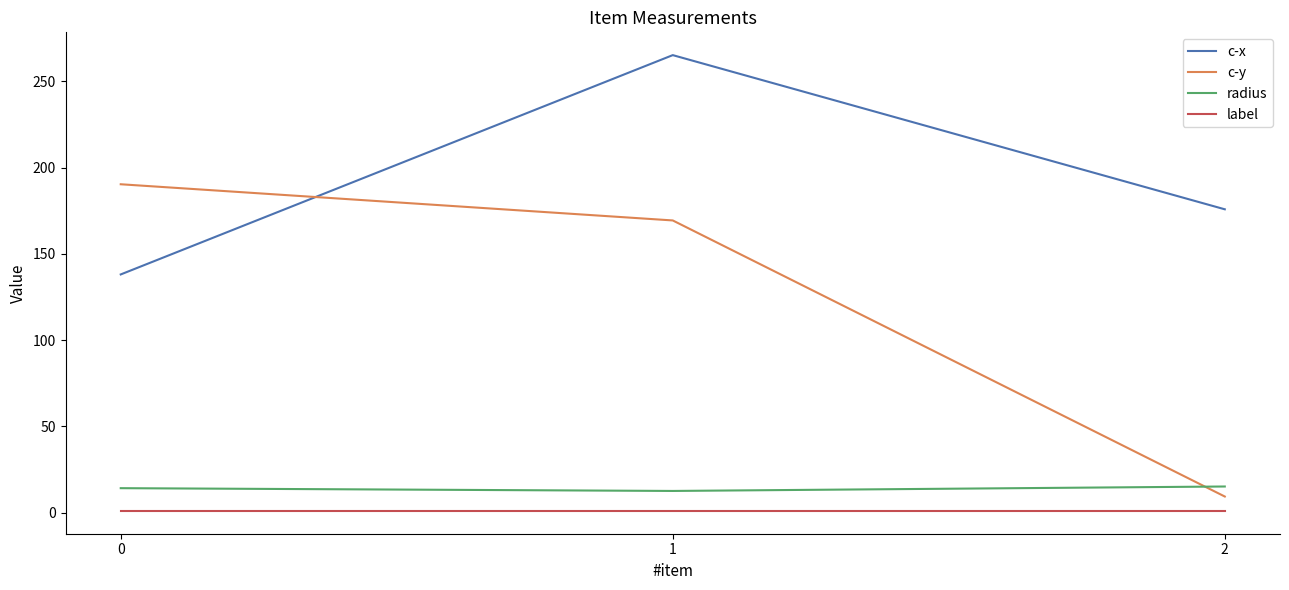

The c-x series shows 138.1 at 0. True or false?

True